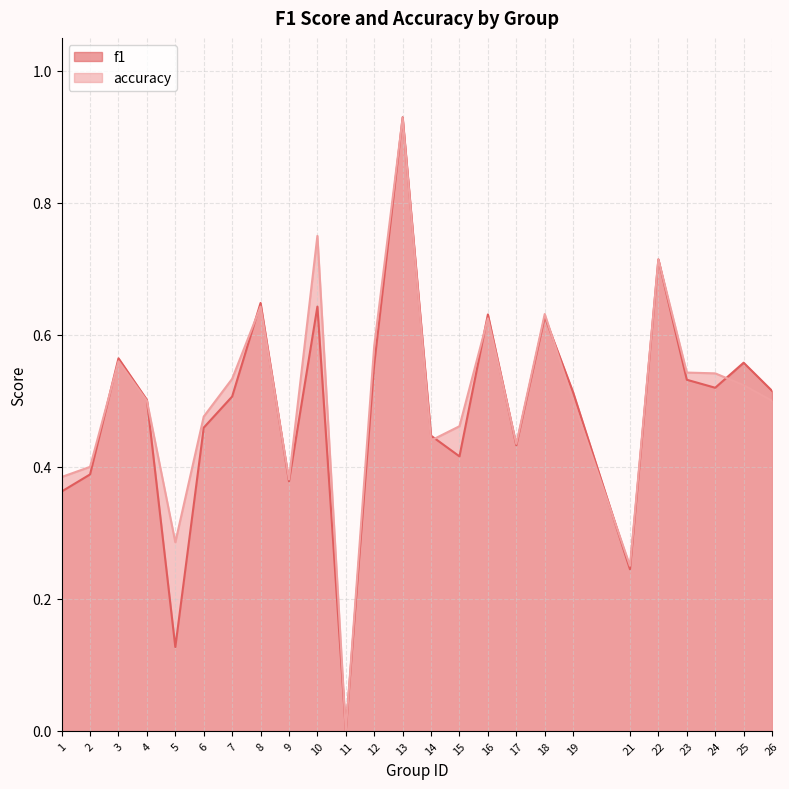

What value does the accuracy series have at 9?

0.4